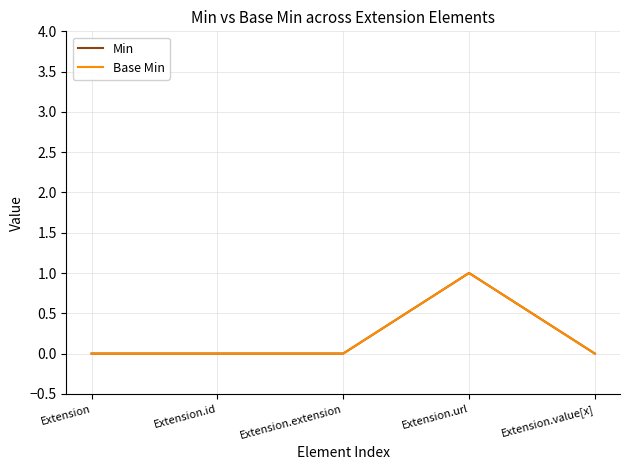

Which series has the largest total across all categories?

Min